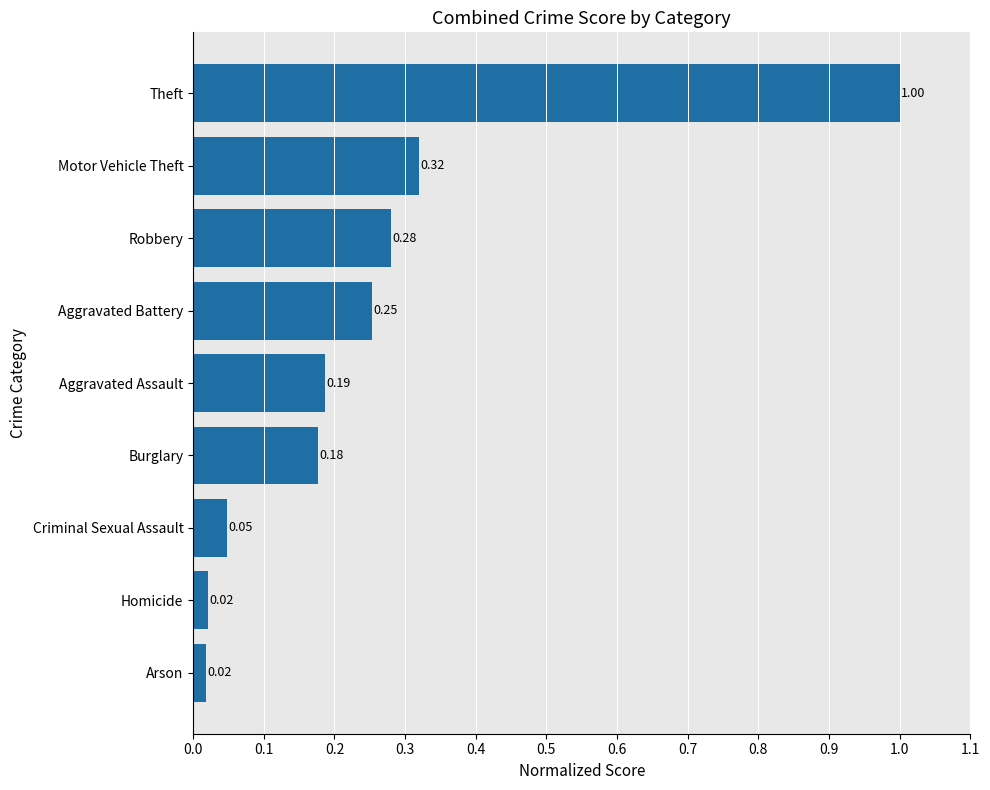

What is the difference between the maximum and second lowest values?

1.0